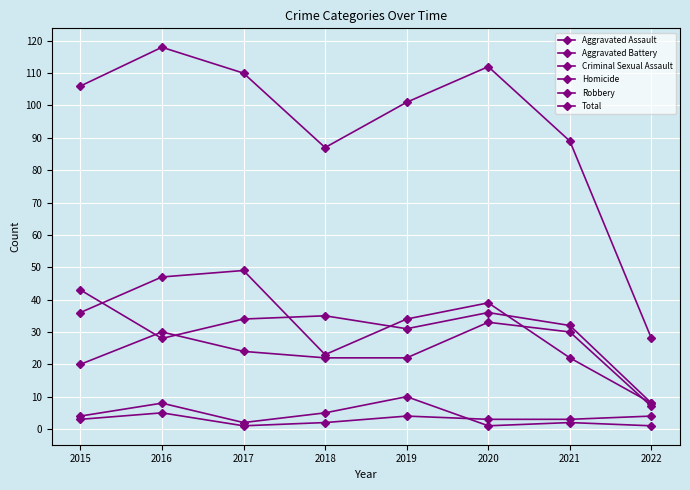

Which category has the lowest value across all series?

2020